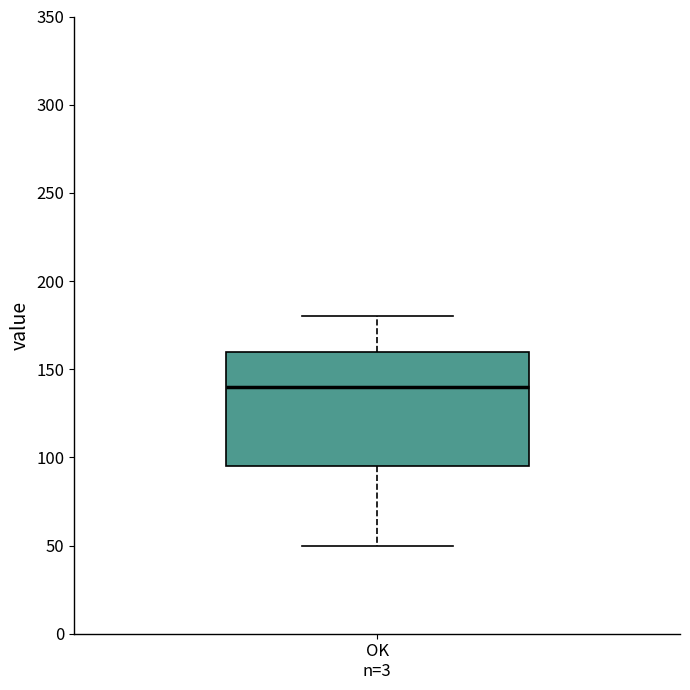

Read this box plot against the y-axis: the position of the median line, the range covered by the box, and the ends of both whiskers. The values are not printed on the chart, so give them approximately, as read against the axis.

median 140, box 95 to 160, whiskers 50 to 180